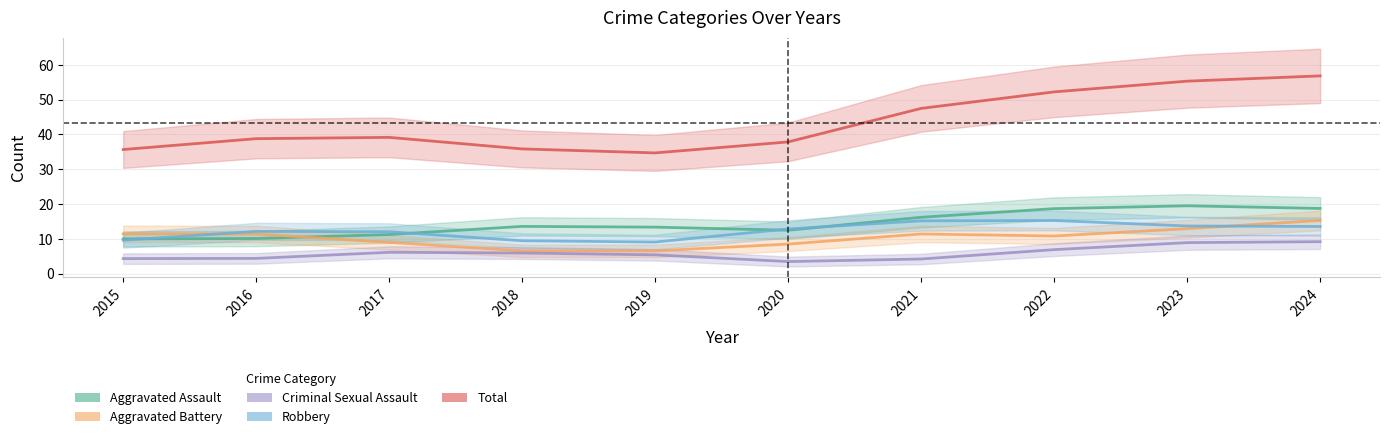

True or false: Criminal Sexual Assault and Aggravated Assault cross at least once.

False